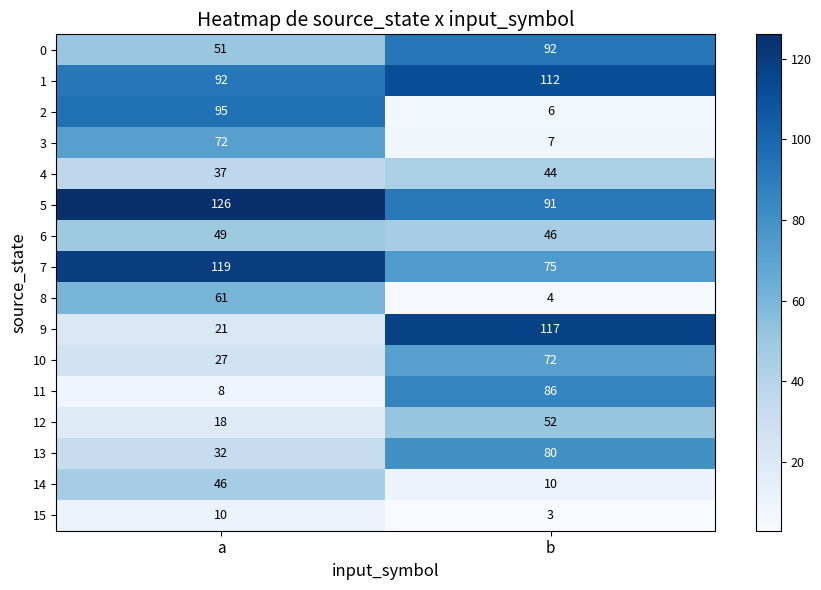

Between a and b, which series saw the biggest shift?

9